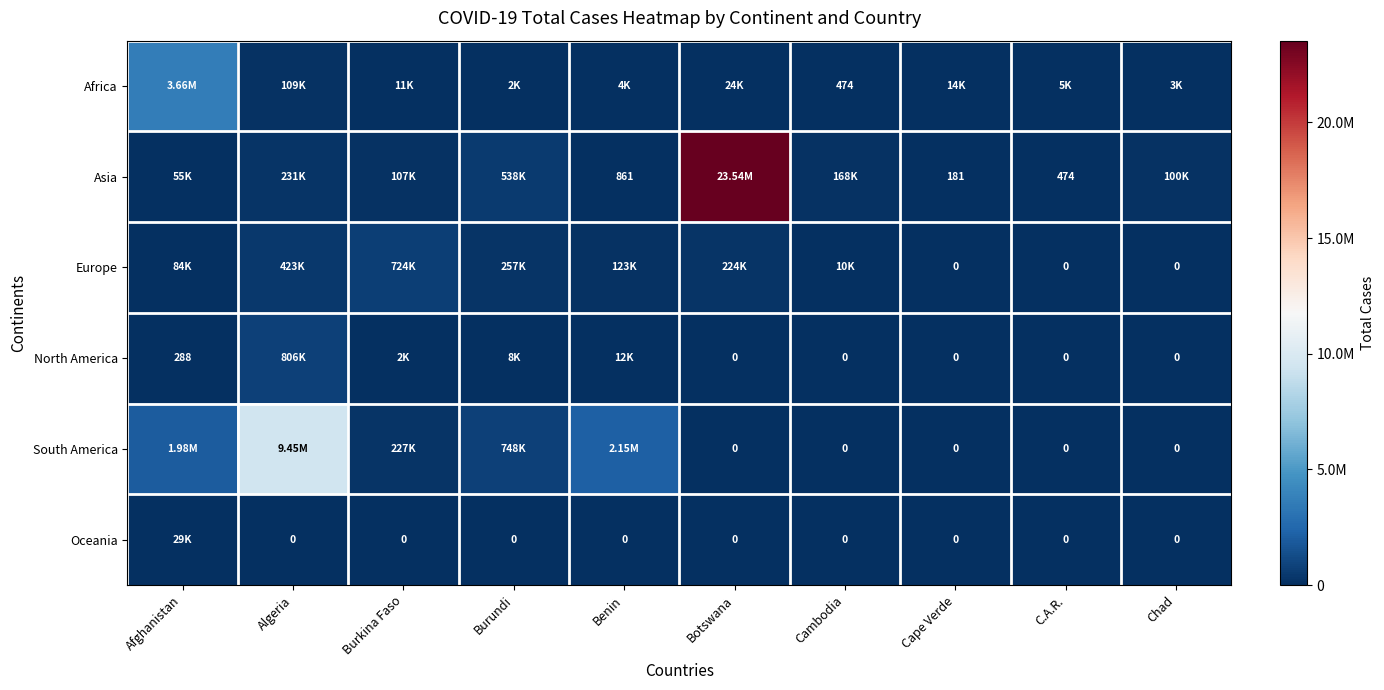

Which series changed the most between Burkina Faso and Chad?

Europe